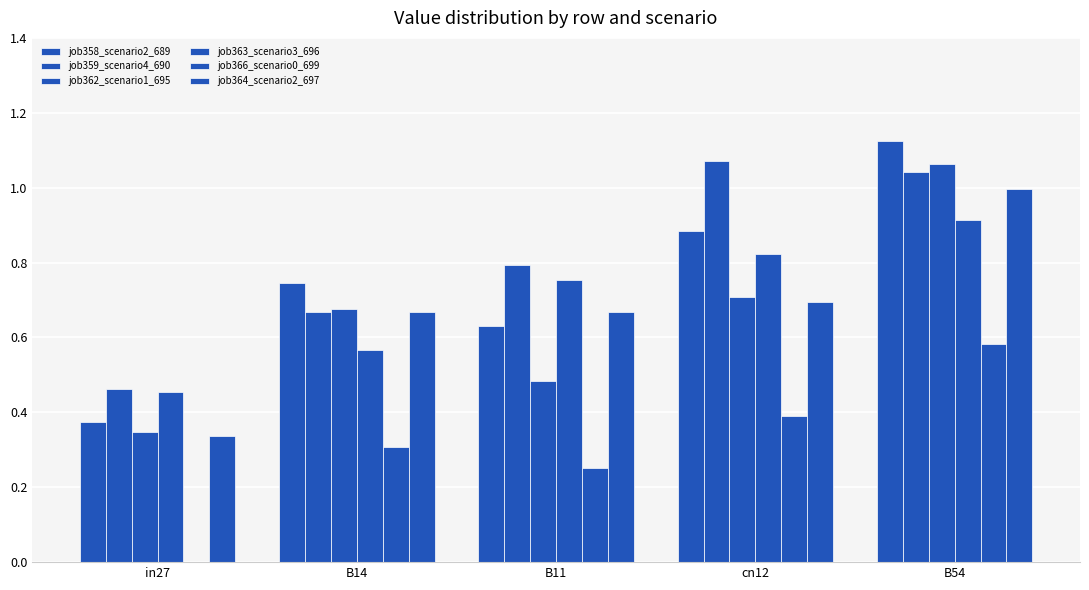

What is the maximum value for job358_scenario2_689?

1.1